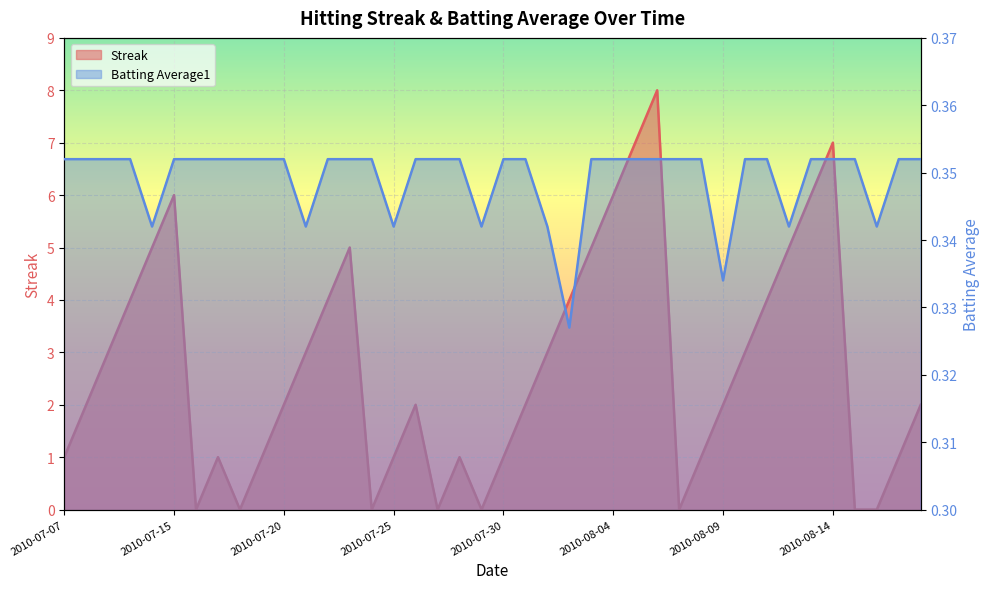

What is the difference between the highest and lowest values at 2010-07-20?

1.6